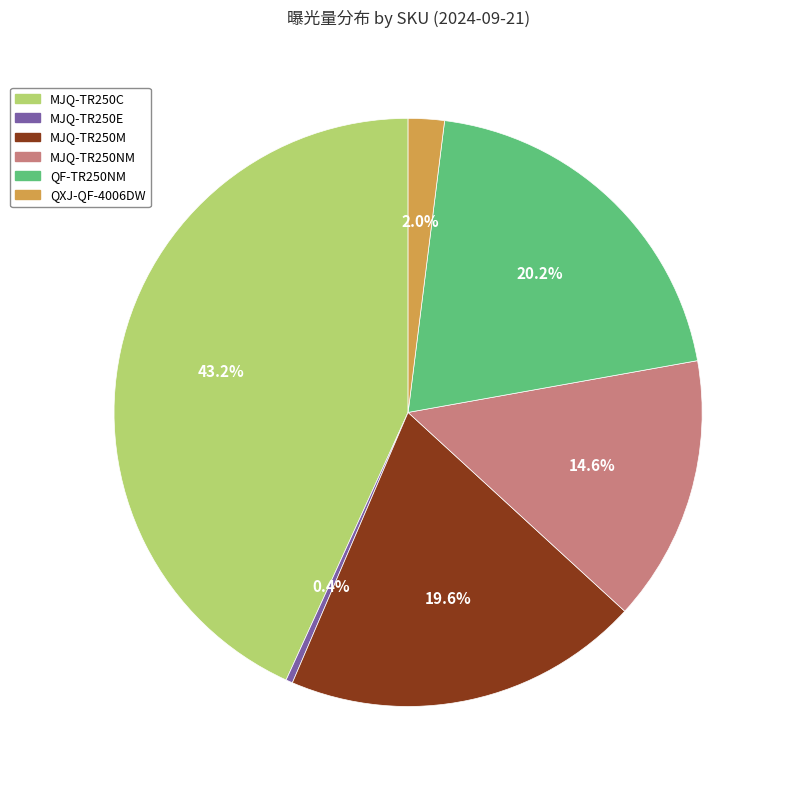

How many segments does this pie chart have?

6